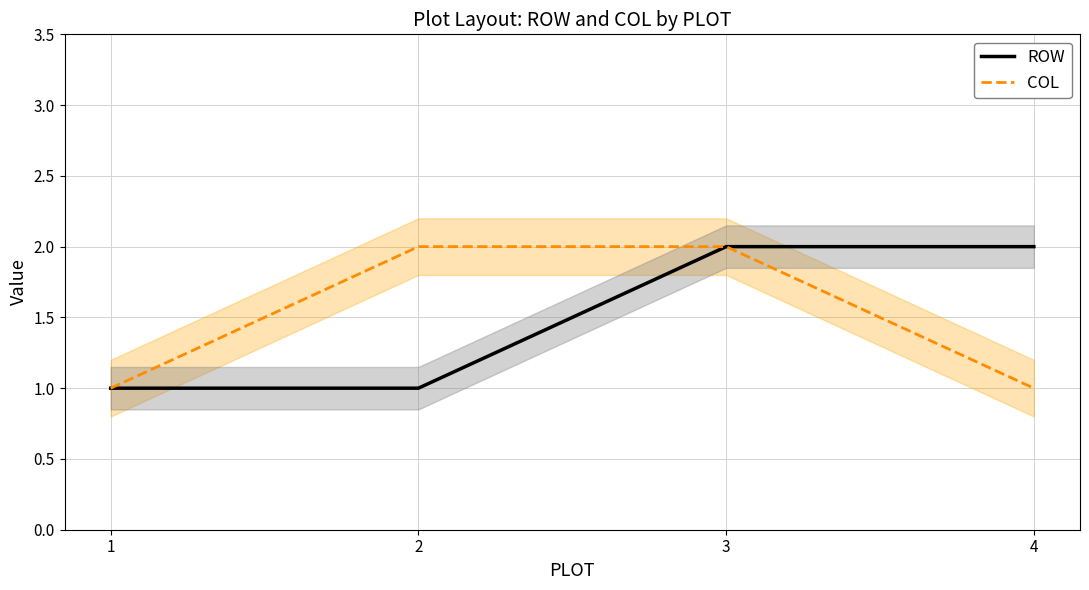

The value of COL at 2 is 1. True or false?

False